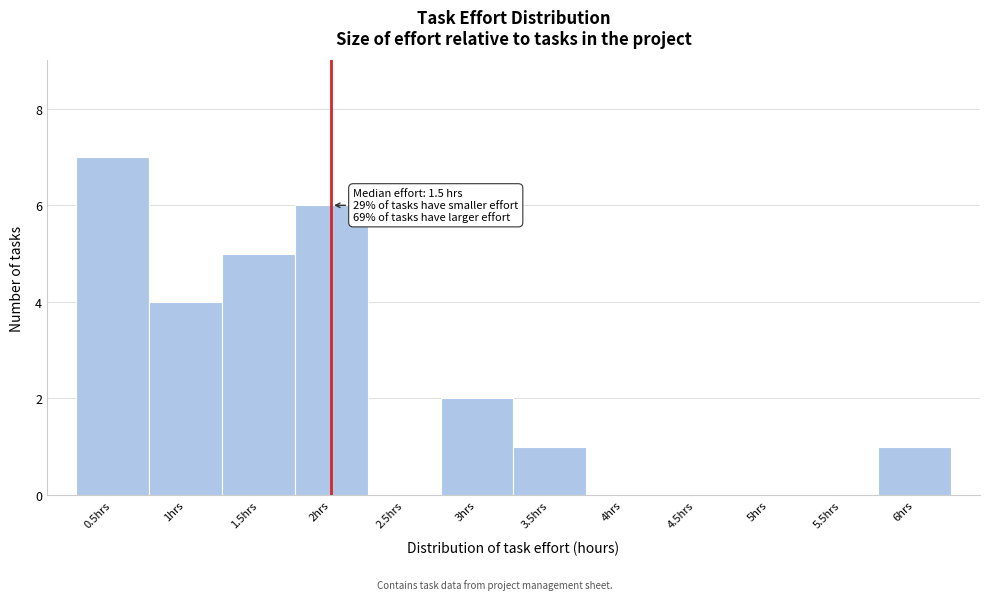

Over which range of the x-axis is the bar tallest?

0.25 to 0.75